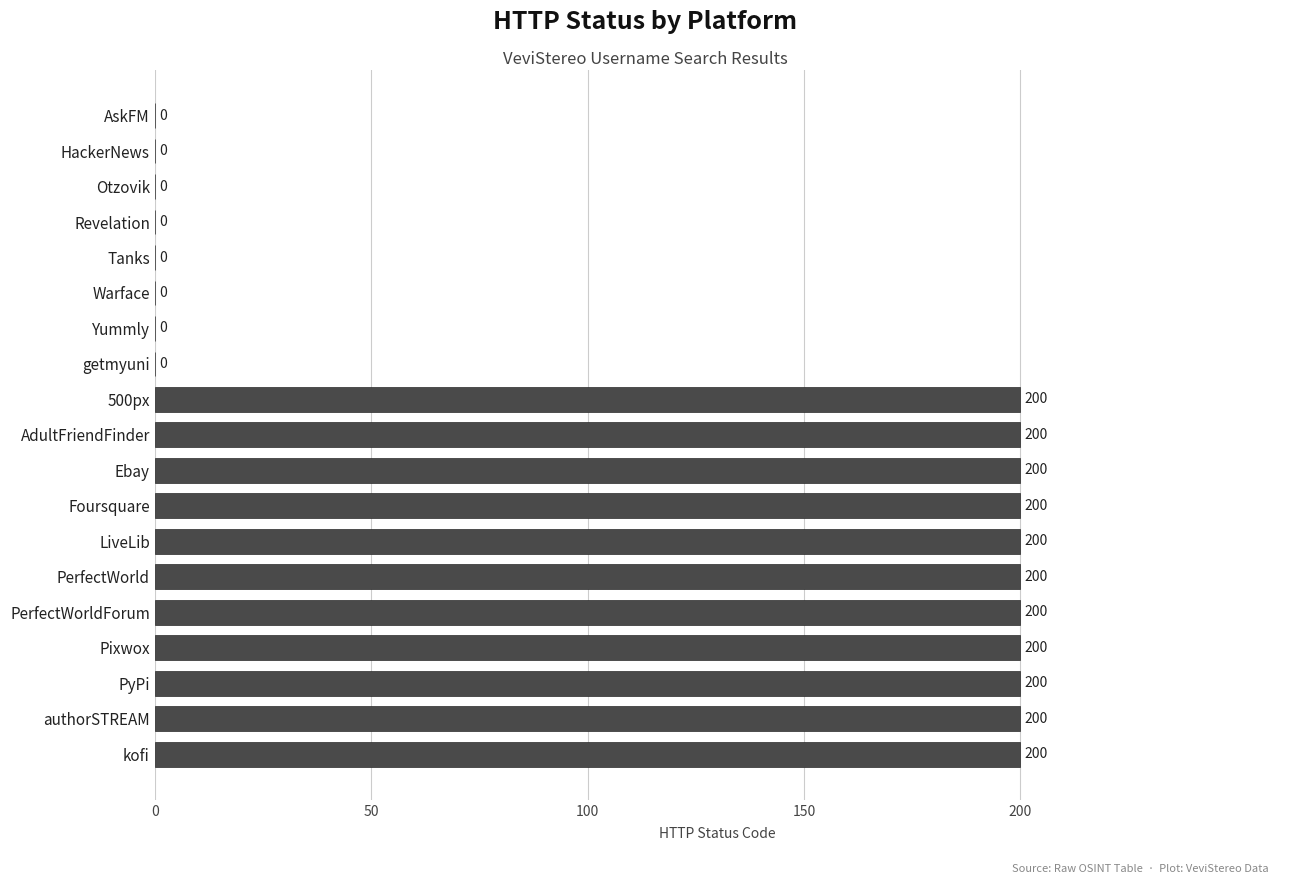

Reading top to bottom, list all the values displayed in this chart.

AskFM=0	HackerNews=0	Otzovik=0	Revelation=0	Tanks=0	Warface=0	Yummly=0	getmyuni=0	500px=200	AdultFriendFinder=200	Ebay=200	Foursquare=200	LiveLib=200	PerfectWorld=200	PerfectWorldForum=200	Pixwox=200	PyPi=200	authorSTREAM=200	kofi=200